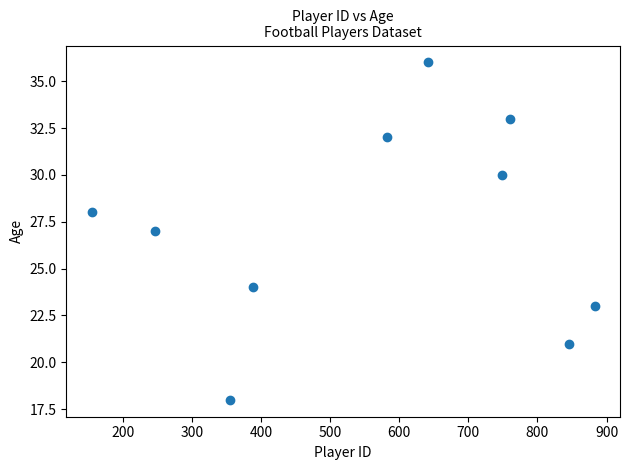

What is the range of Y values (max minus min)?

18